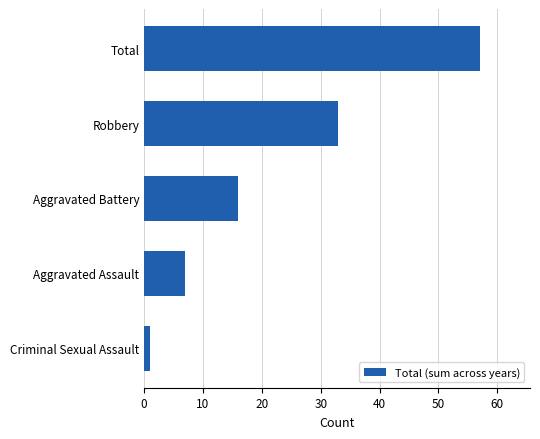

Reading top to bottom, list all the values displayed in this chart.

57	33	16	7	1